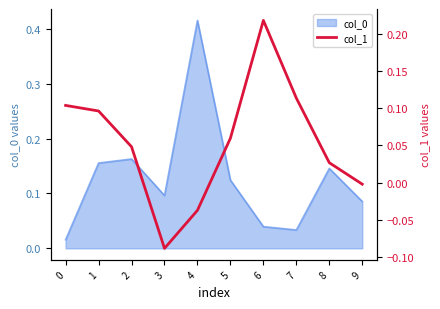

Does the chart have visible grid lines?

No